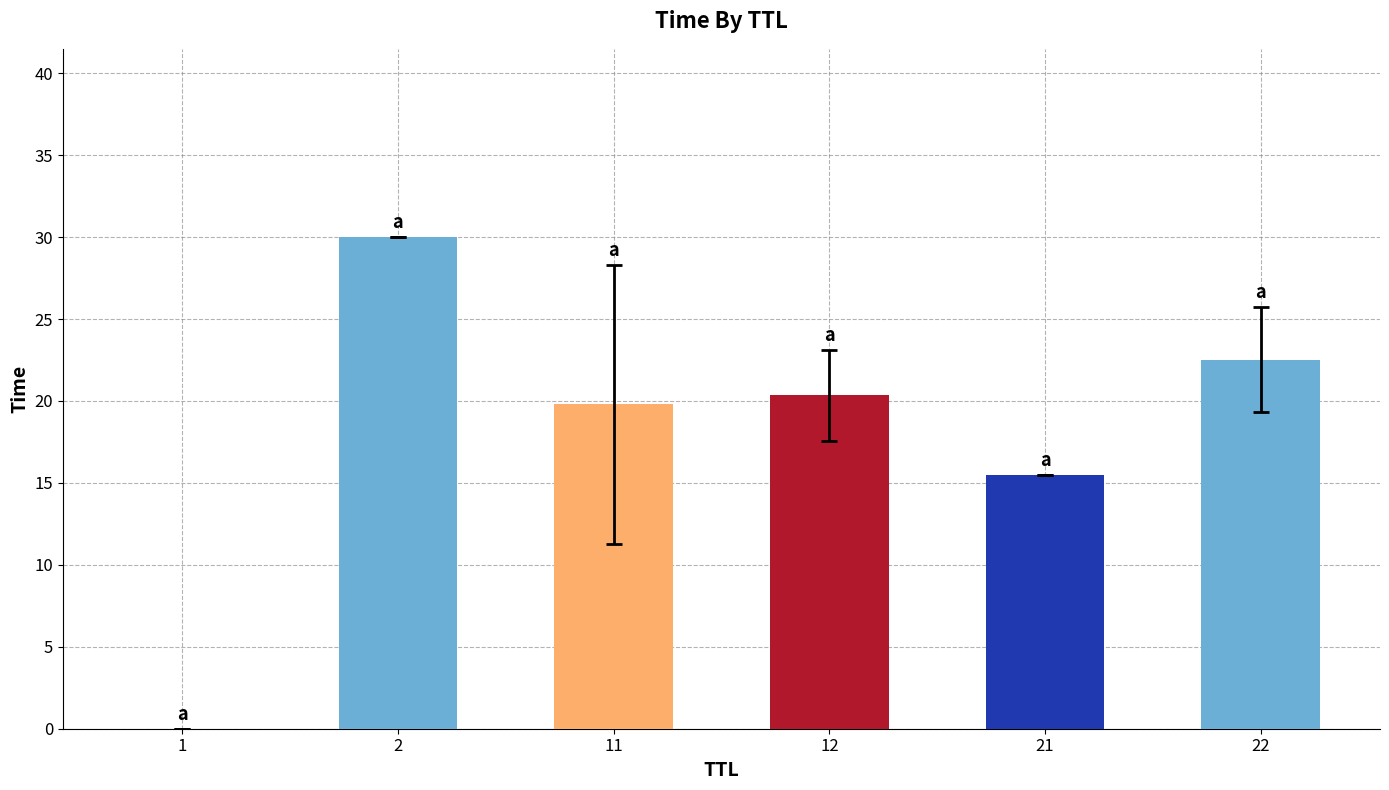

What is the change in value from 21 to 22?

+7.0